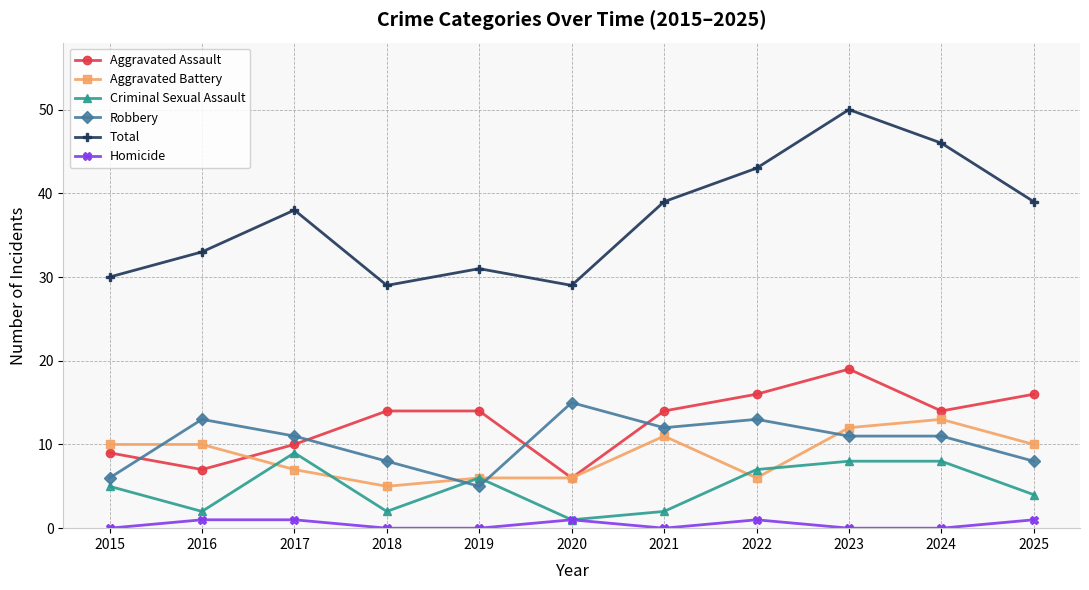

Which series ends up on top after the final intersection of Criminal Sexual Assault and Aggravated Battery?

Aggravated Battery